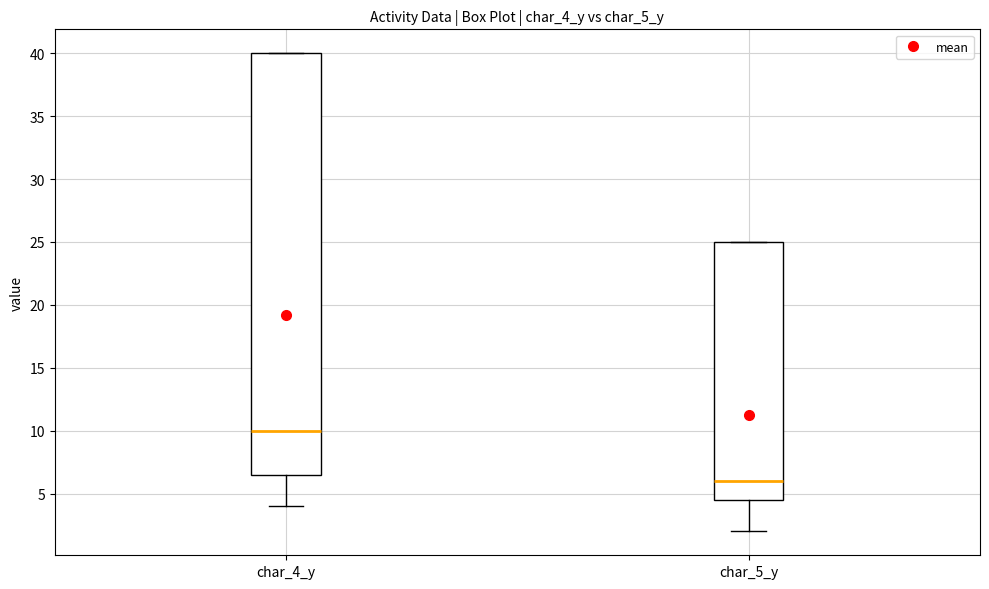

Reading left to right, read every box against the y-axis: the position of its median line, the range the box covers, and the ends of its whiskers. The values are not printed on the chart, so give them approximately, as read against the axis.

char_4_y: median 10.0, box 6.5 to 40.0, whiskers 4.0 to 40.0
char_5_y: median 6.0, box 4.5 to 25.0, whiskers 2.0 to 25.0